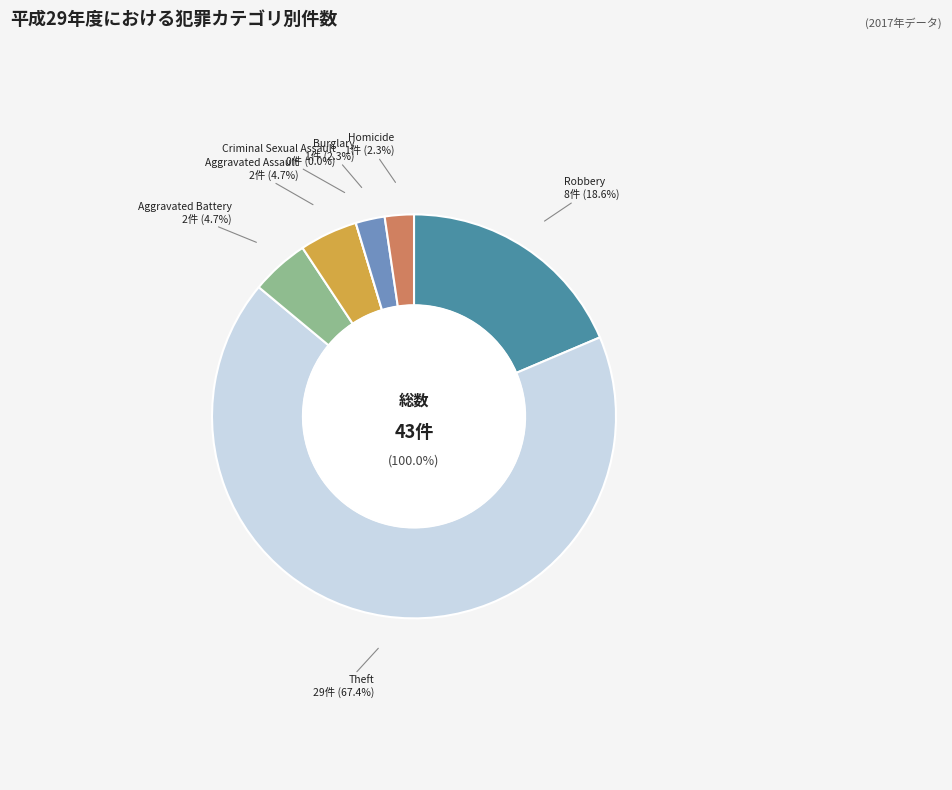

Approximately how many times larger is the value at Homicide compared to Aggravated Battery?

0.5